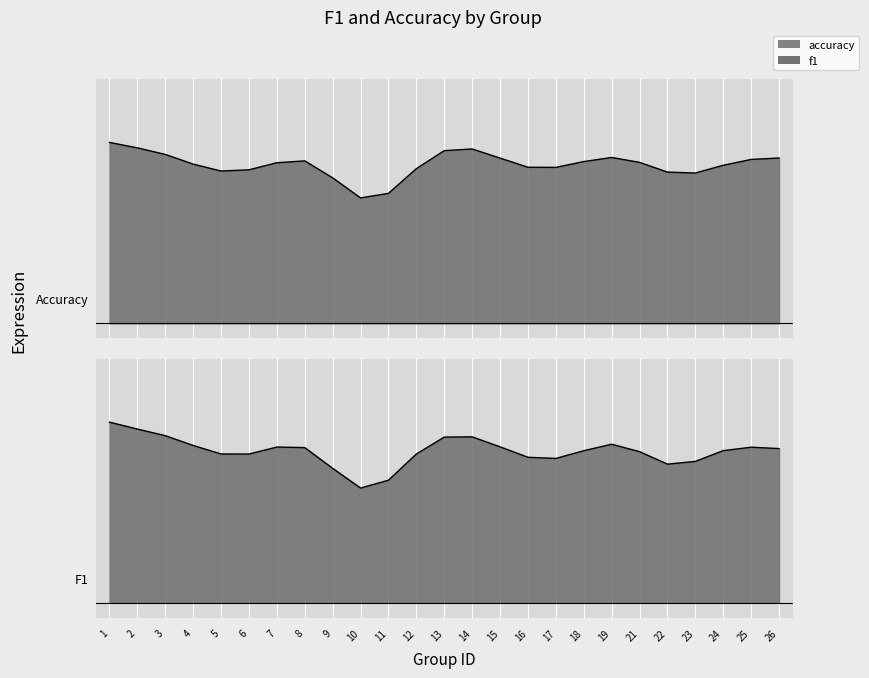

What is the maximum value for accuracy?

0.8